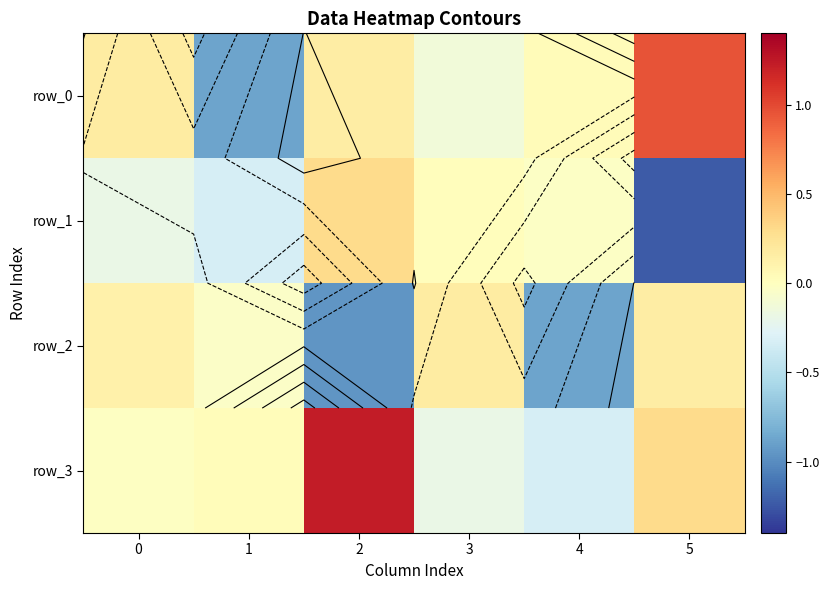

At which category is the sum across all series the highest?

2